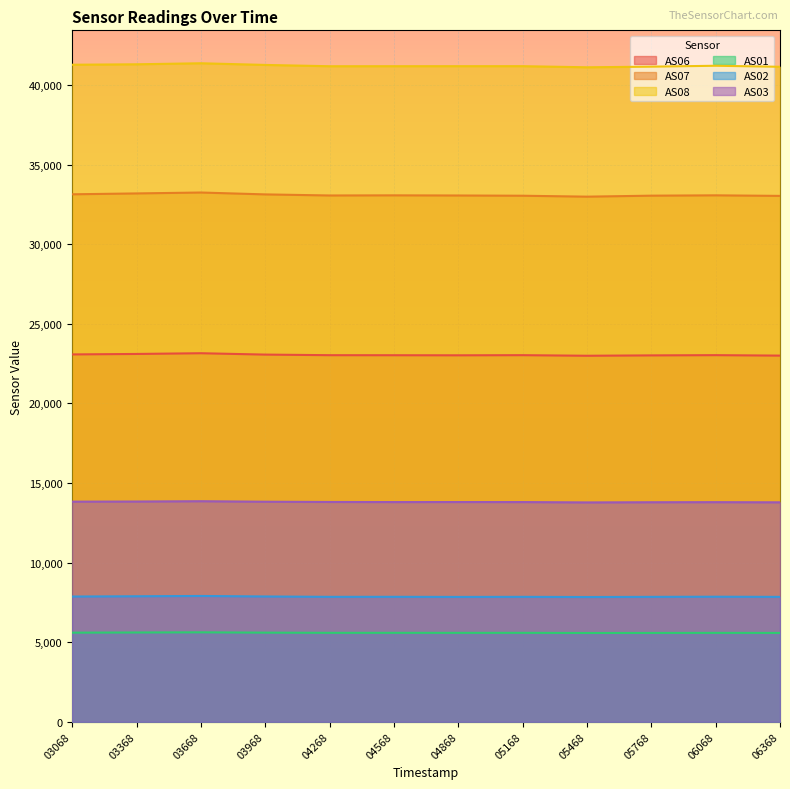

What is the value of the AS07 point at the 1st from the left?

33144